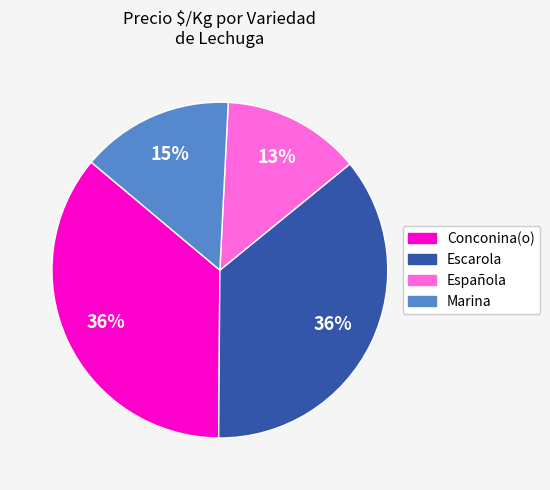

The Marina slice represents 15% of the pie. True or false?

True